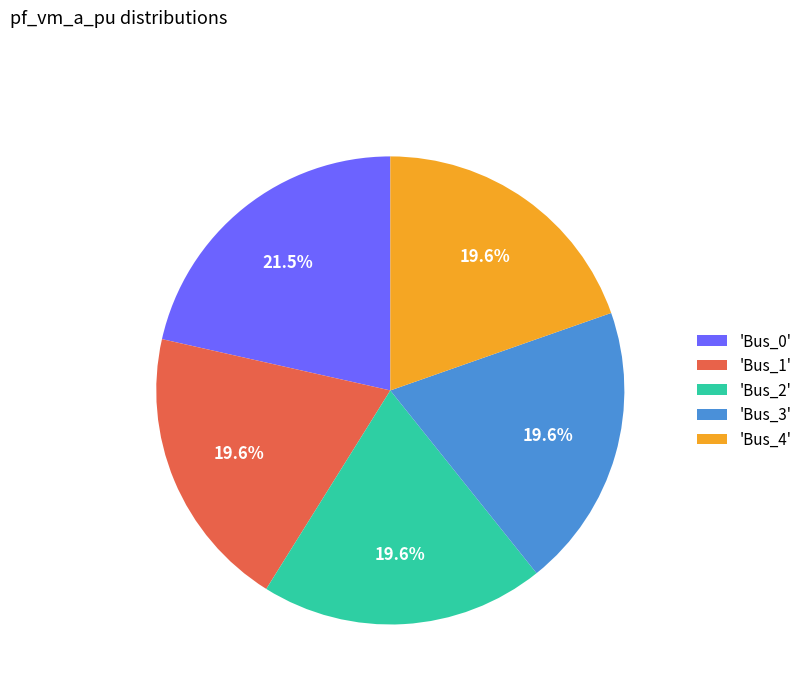

How many slices are in this pie chart?

5